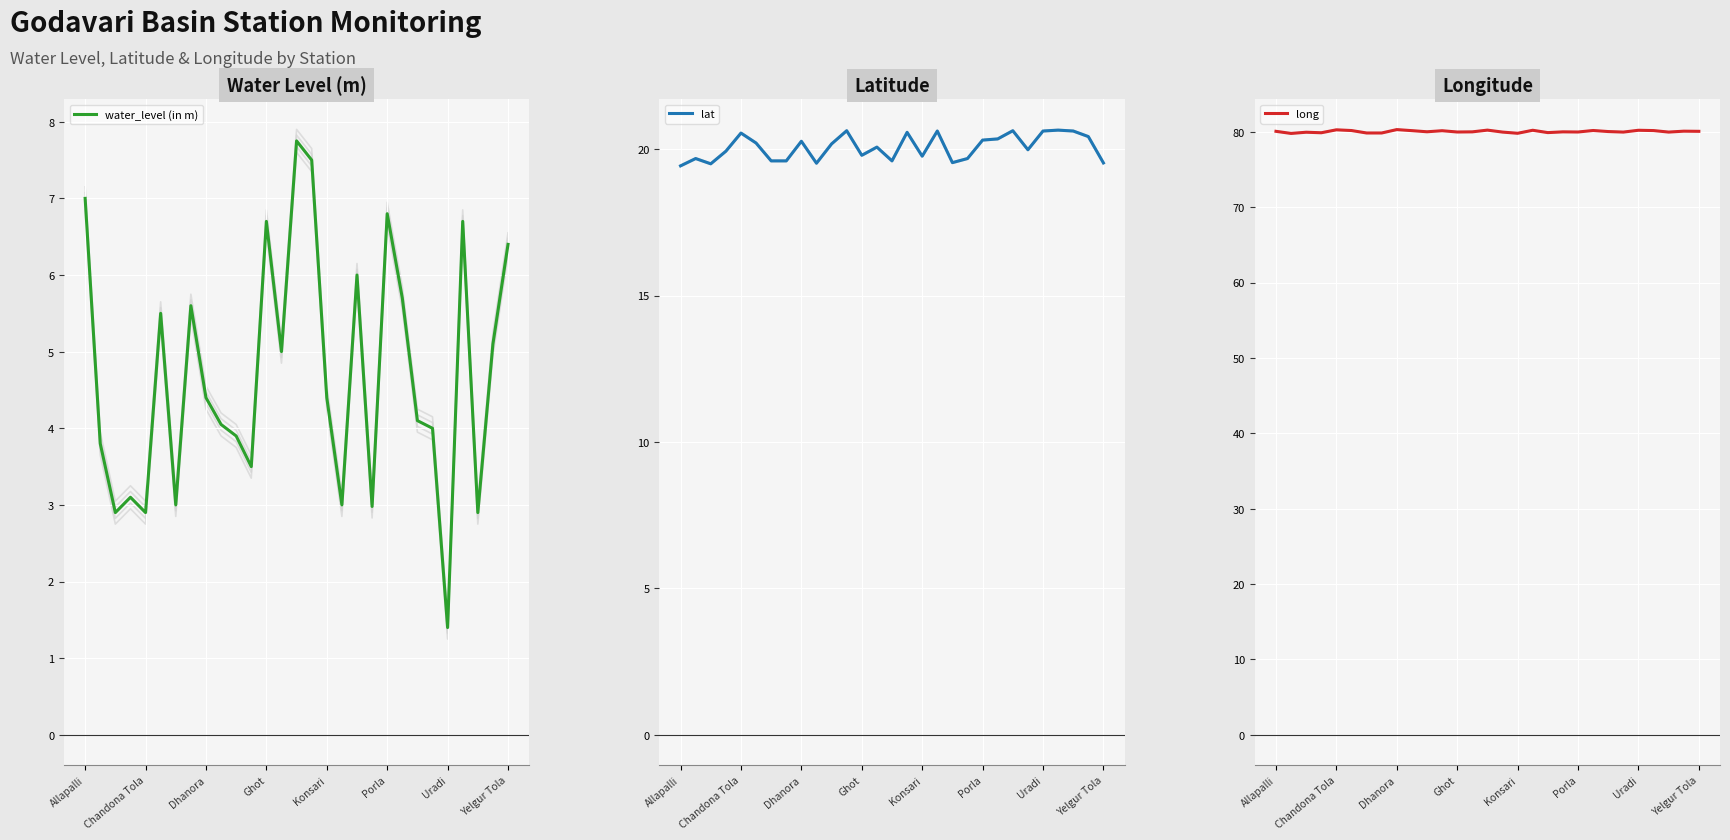

What is the average value of the water_level (in m) series?

4.7